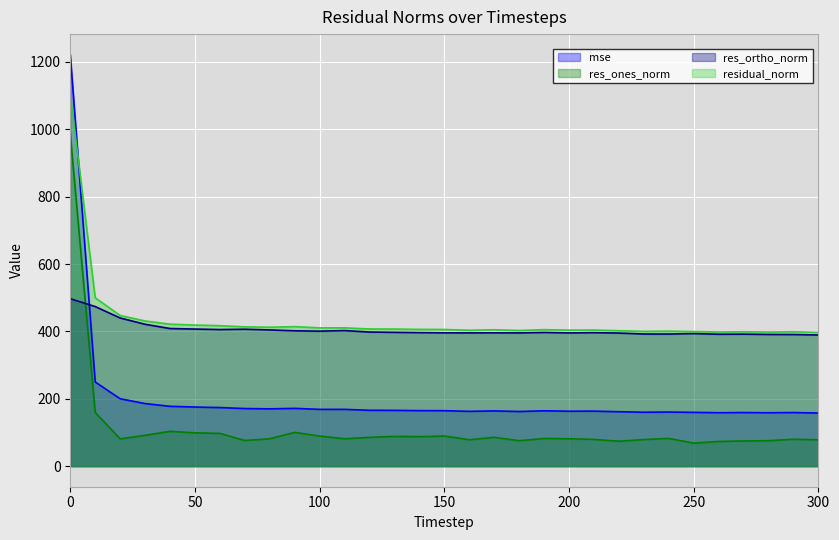

Between 60 and 80, which is larger?

60